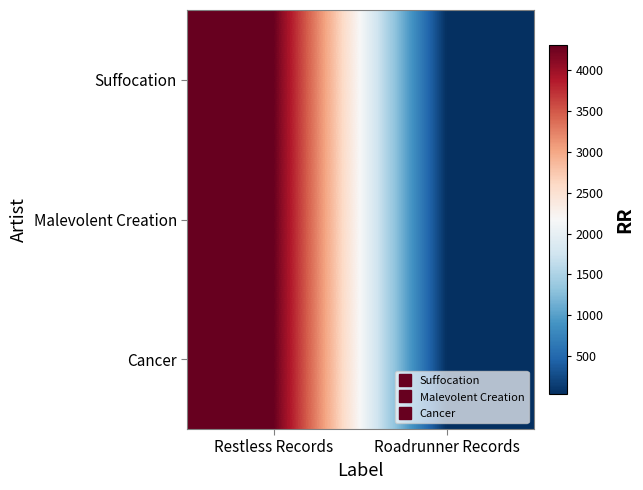

How many data points does each series have?

2